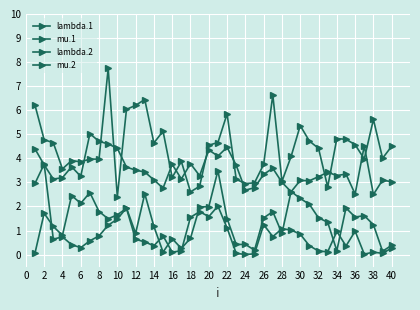

Where is lambda.1 nearest to the value 3?

28